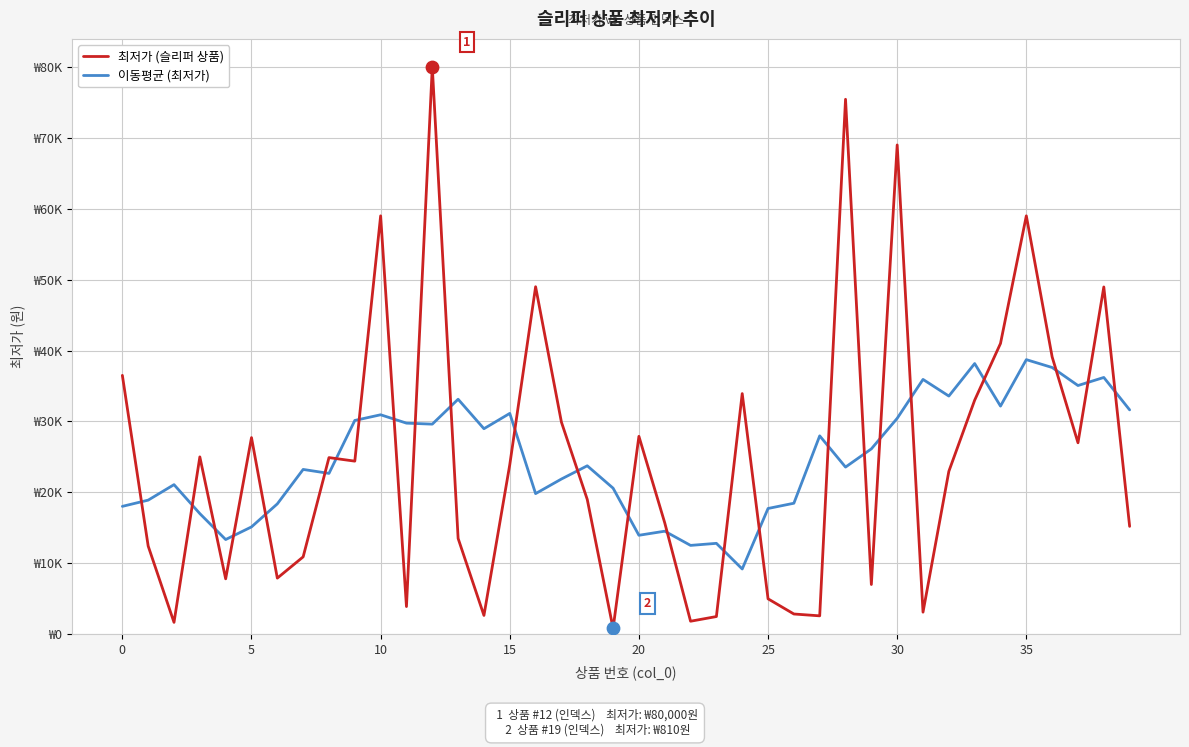

What are all the series names shown in the legend?

최저가 (슬리퍼 상품), 이동평균 (최저가)